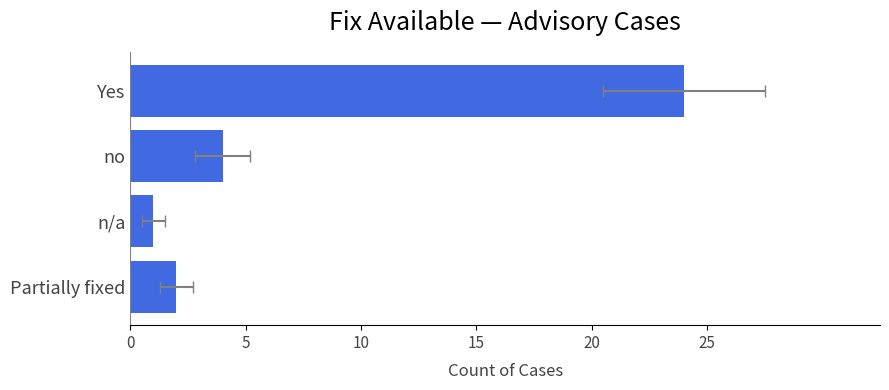

What is the difference between the maximum and second lowest values?

22